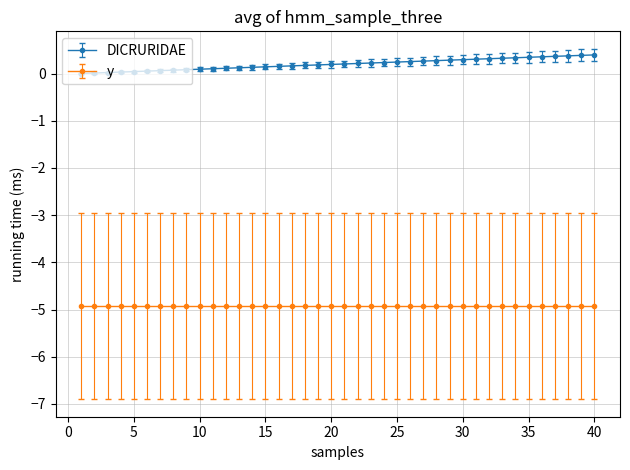

Which series has the largest total across all categories?

DICRURIDAE